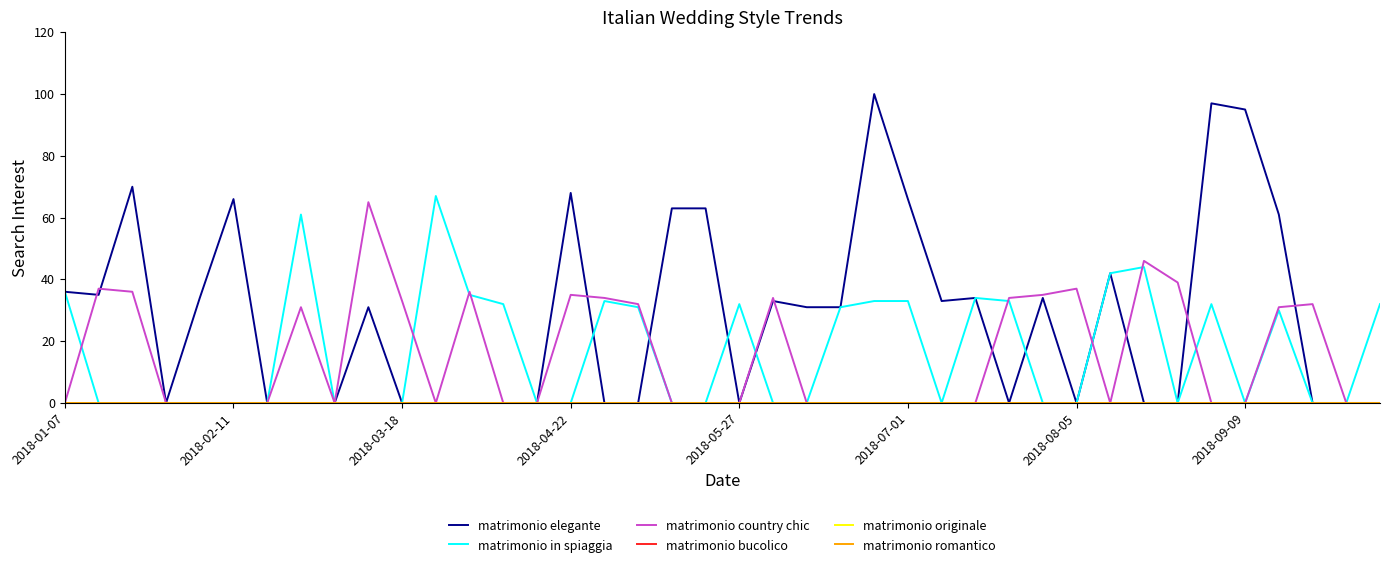

Does the chart display data point markers on the line(s)?

No